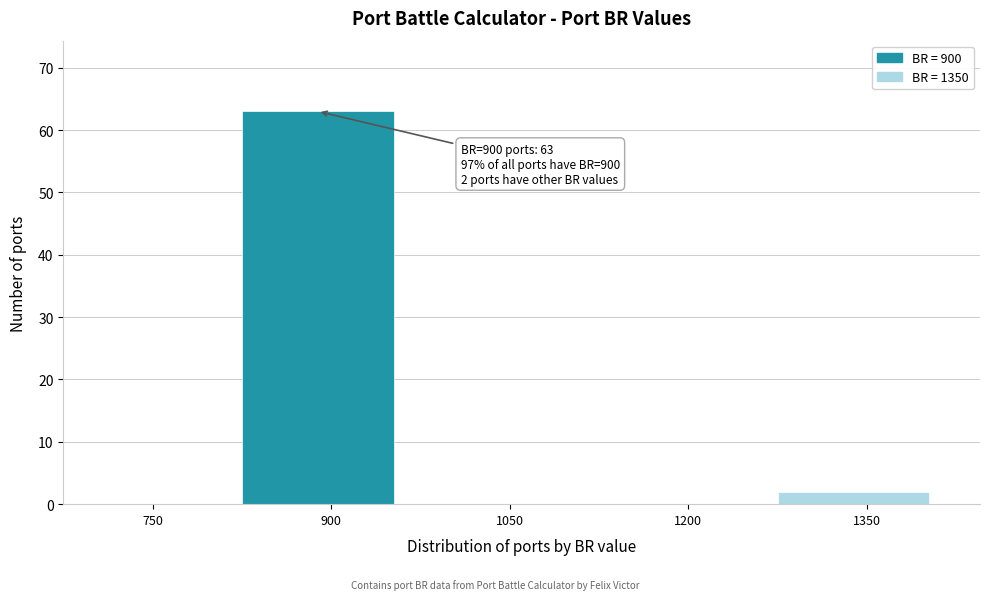

Reading left to right, list all the values displayed in this chart.

750=0	900=63	1050=0	1200=0	1350=2